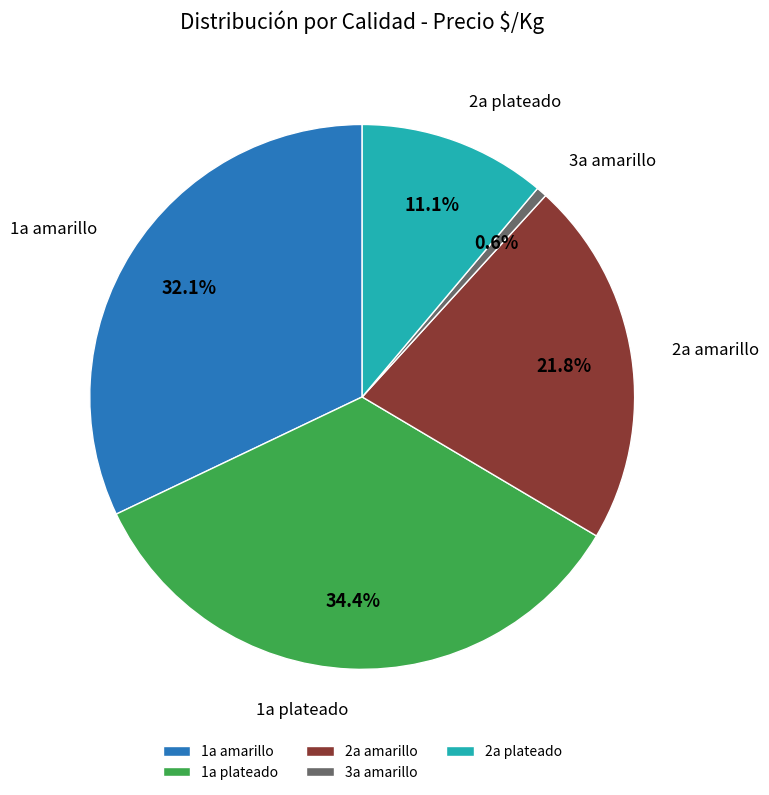

Count the number of slices in the pie.

5